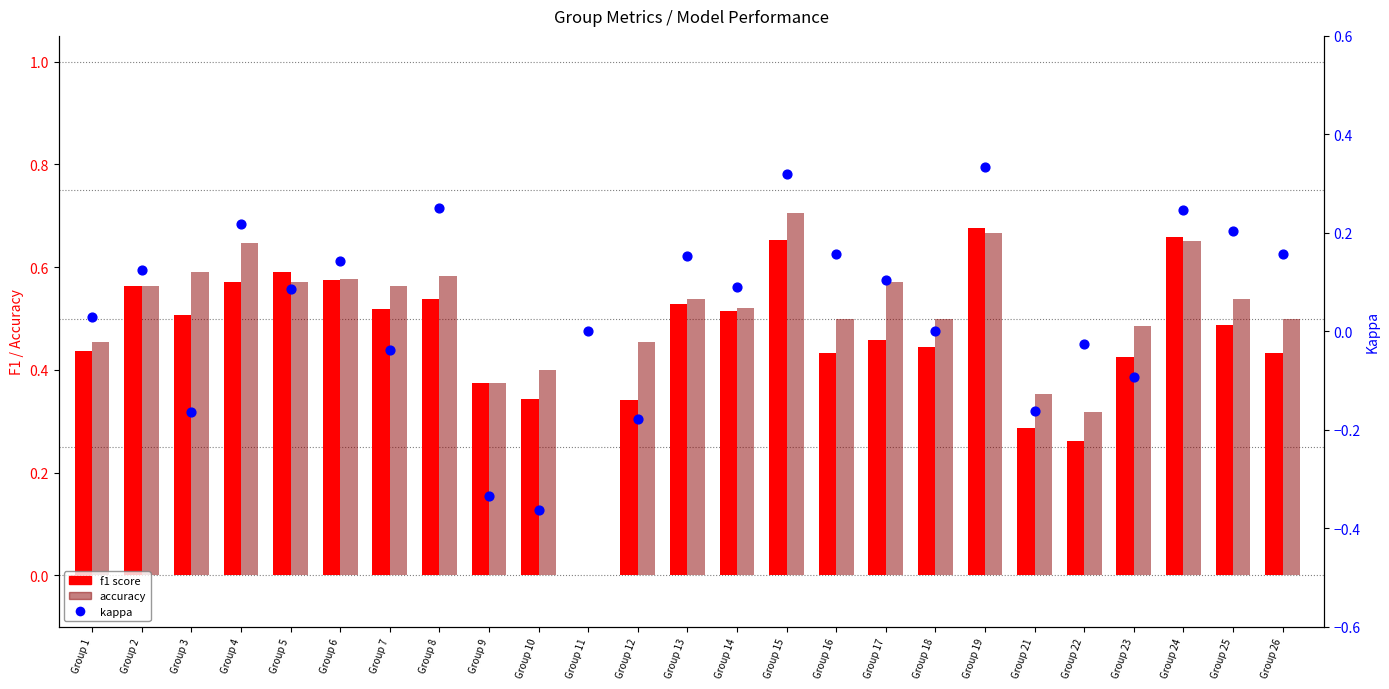

At which category is the sum across all series the highest?

Group 15